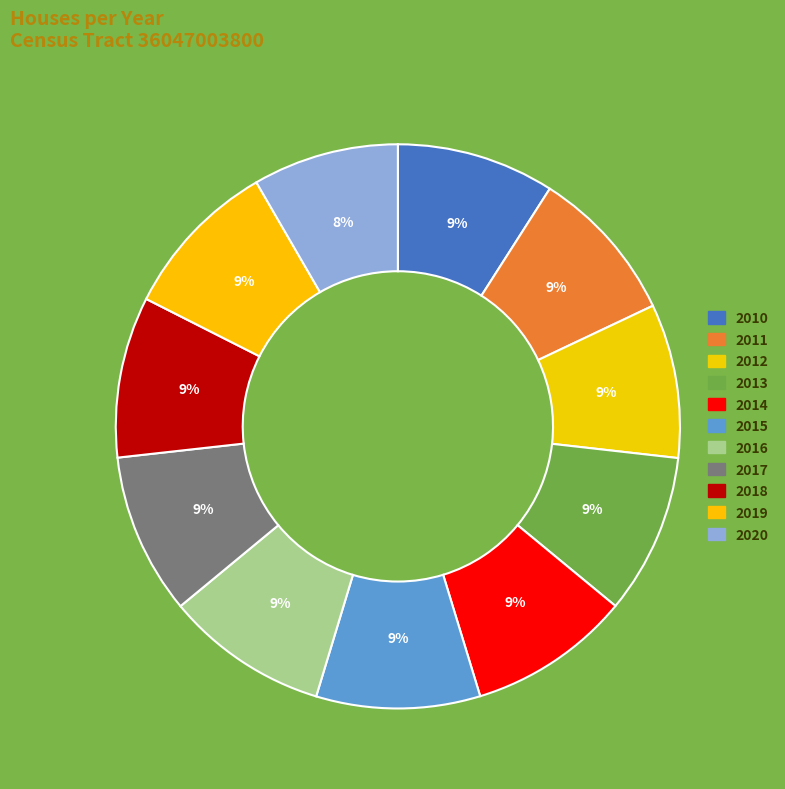

Combined, what portion of the pie is 2016 and 2020?

17.7%